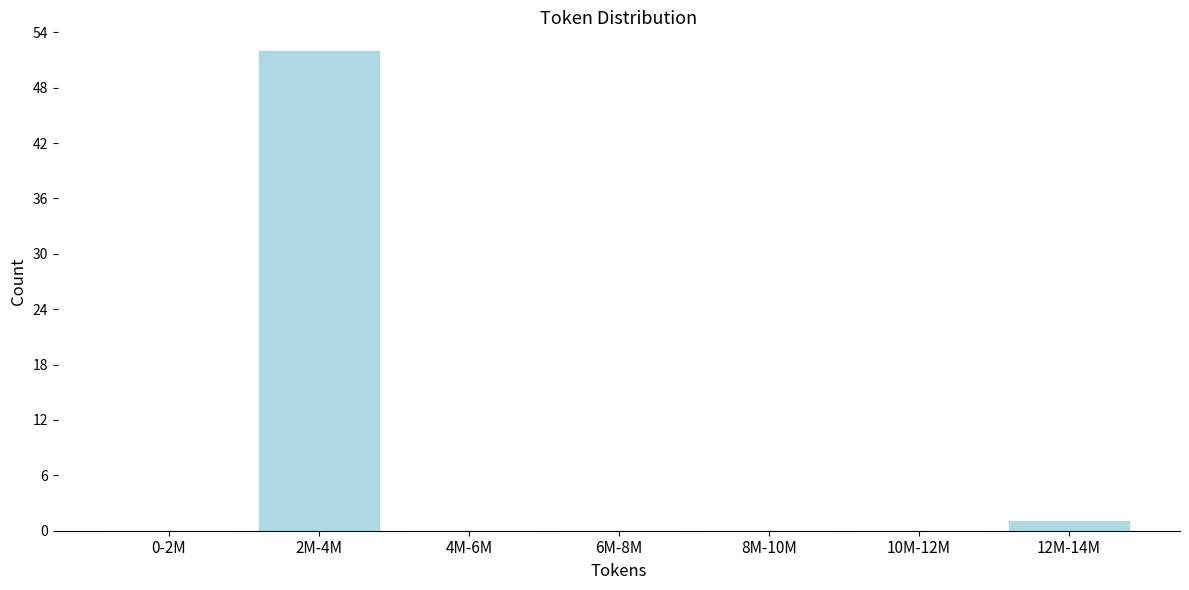

Reading left to right, transcribe all the data shown in this chart.

0-2M=0	2M-4M=52	4M-6M=0	6M-8M=0	8M-10M=0	10M-12M=0	12M-14M=1